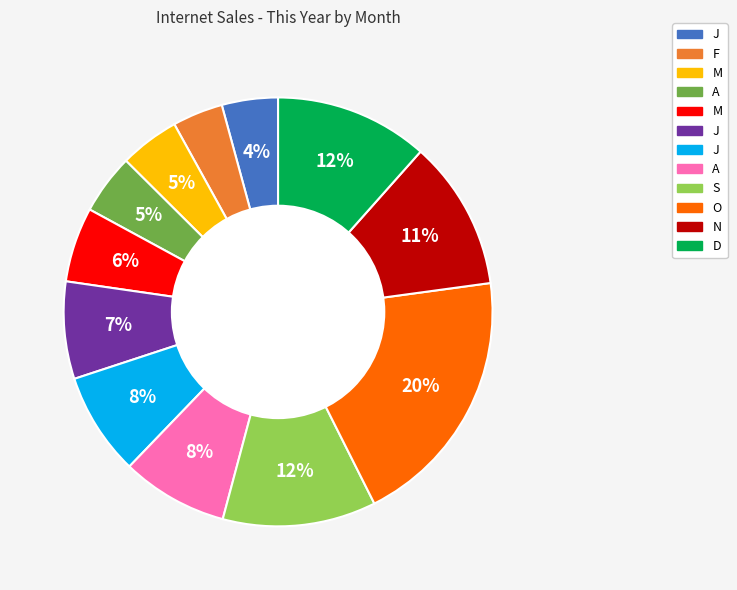

Is there any slice that represents more than half of the pie?

No